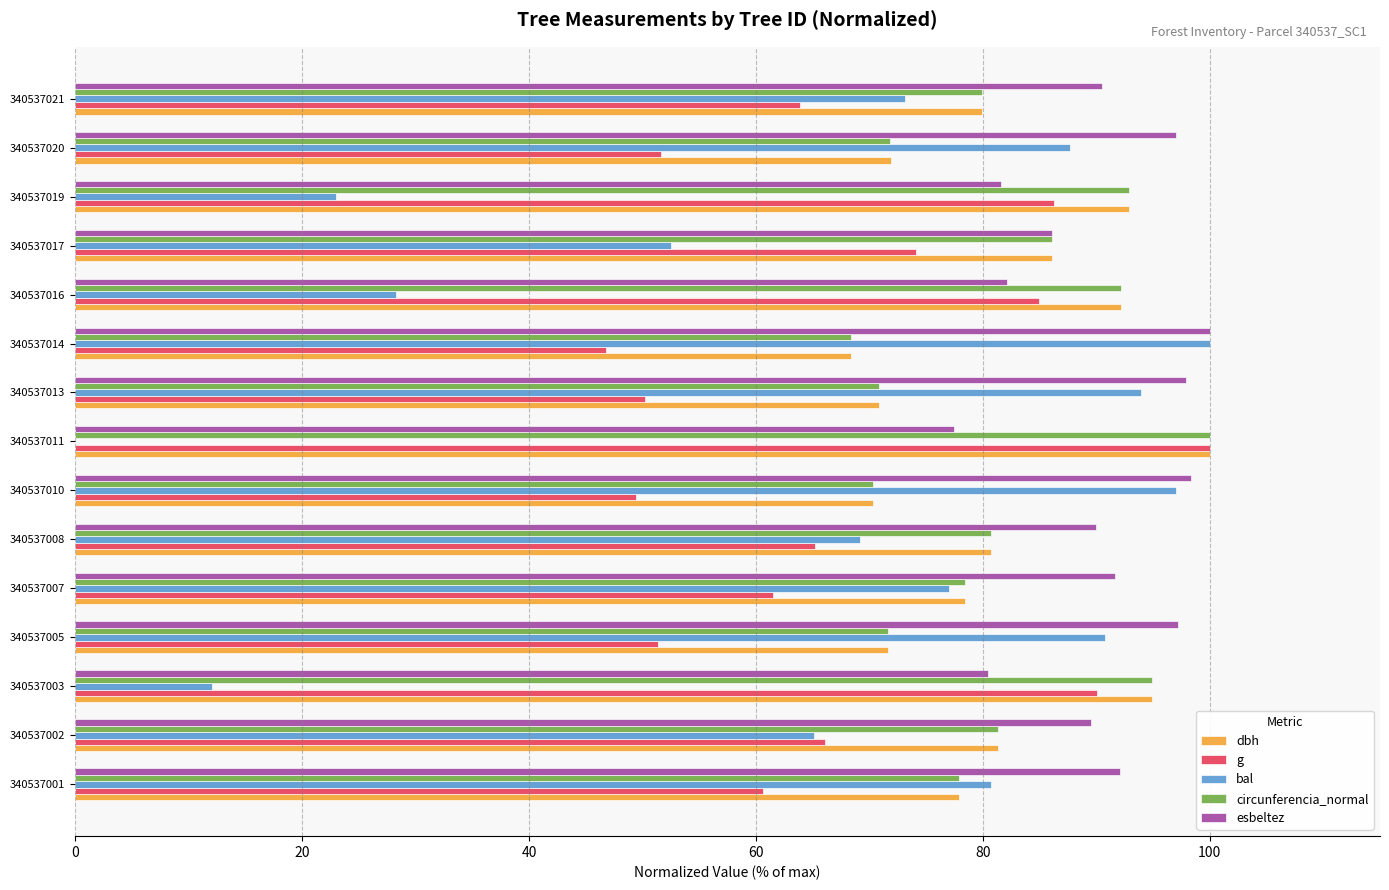

Between 340537019 and 340537020, which series saw the biggest shift?

bal